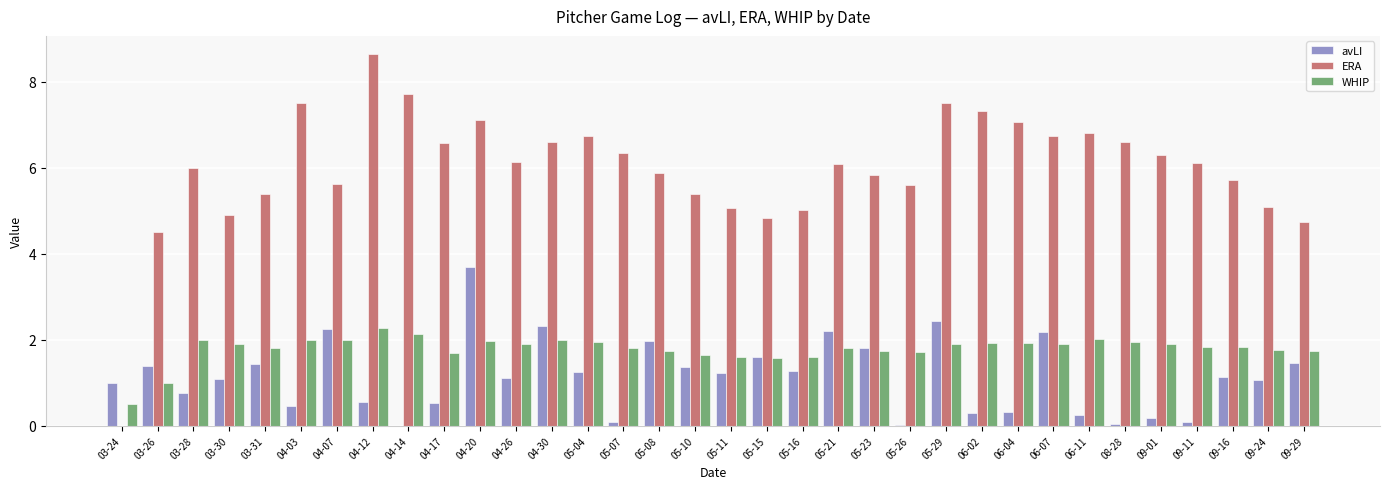

The value of avLI at 04-26 is 0.6. True or false?

False